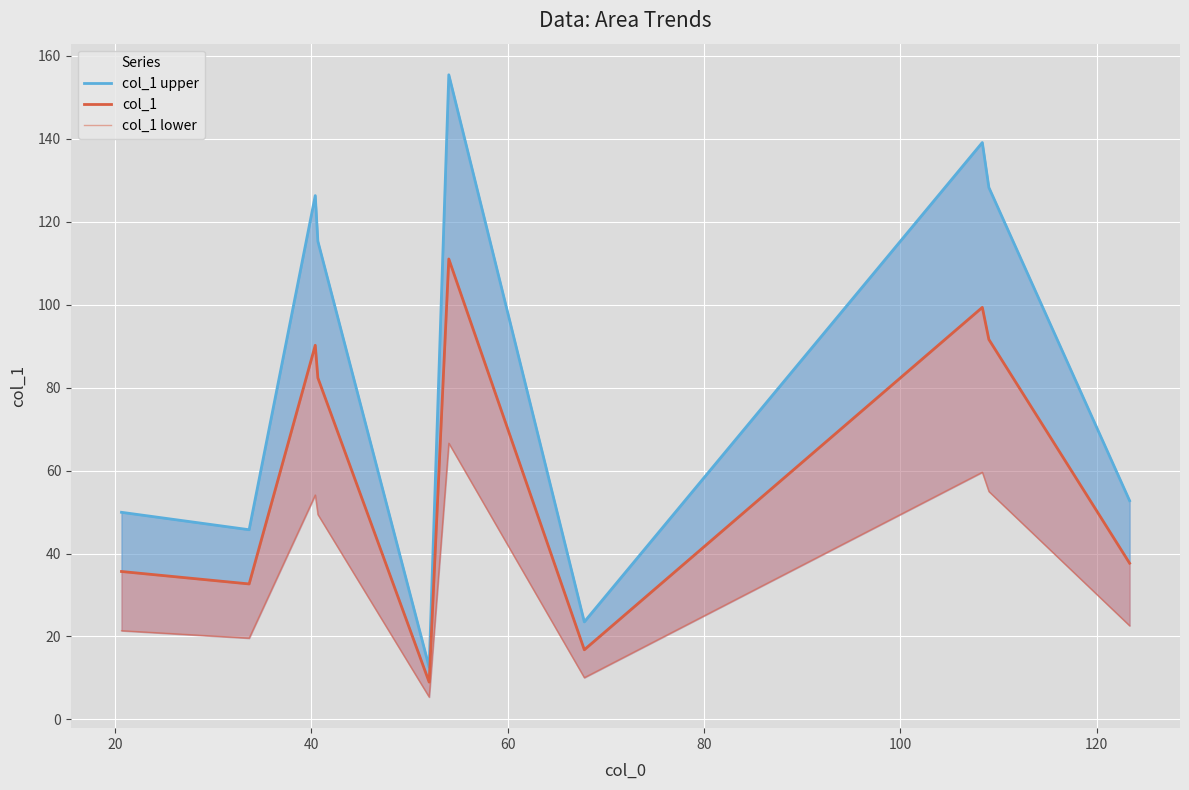

What is the value of the col_1 upper point at the 10th from the left?

52.7